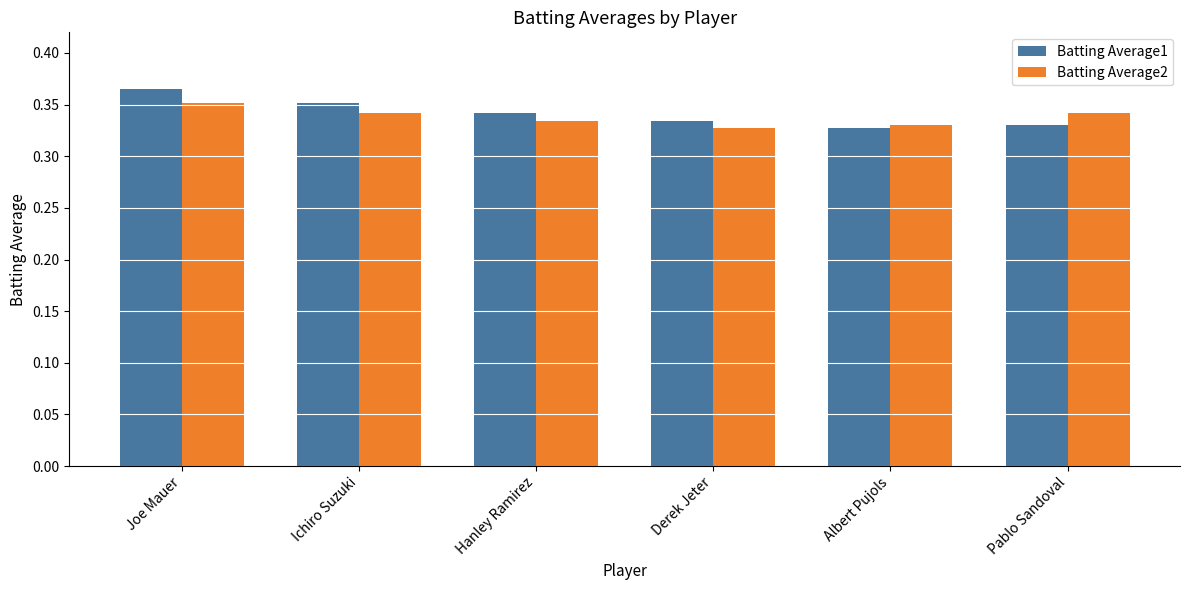

List the series in order of their overall mean, highest first.

Batting Average1, Batting Average2